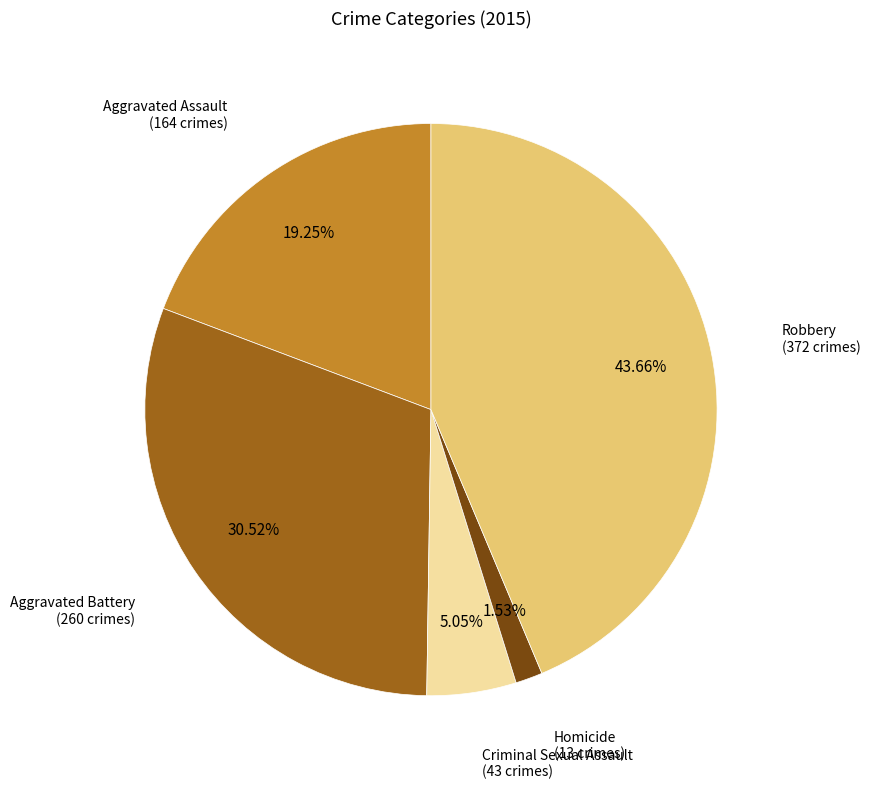

Does any single category account for the majority?

No